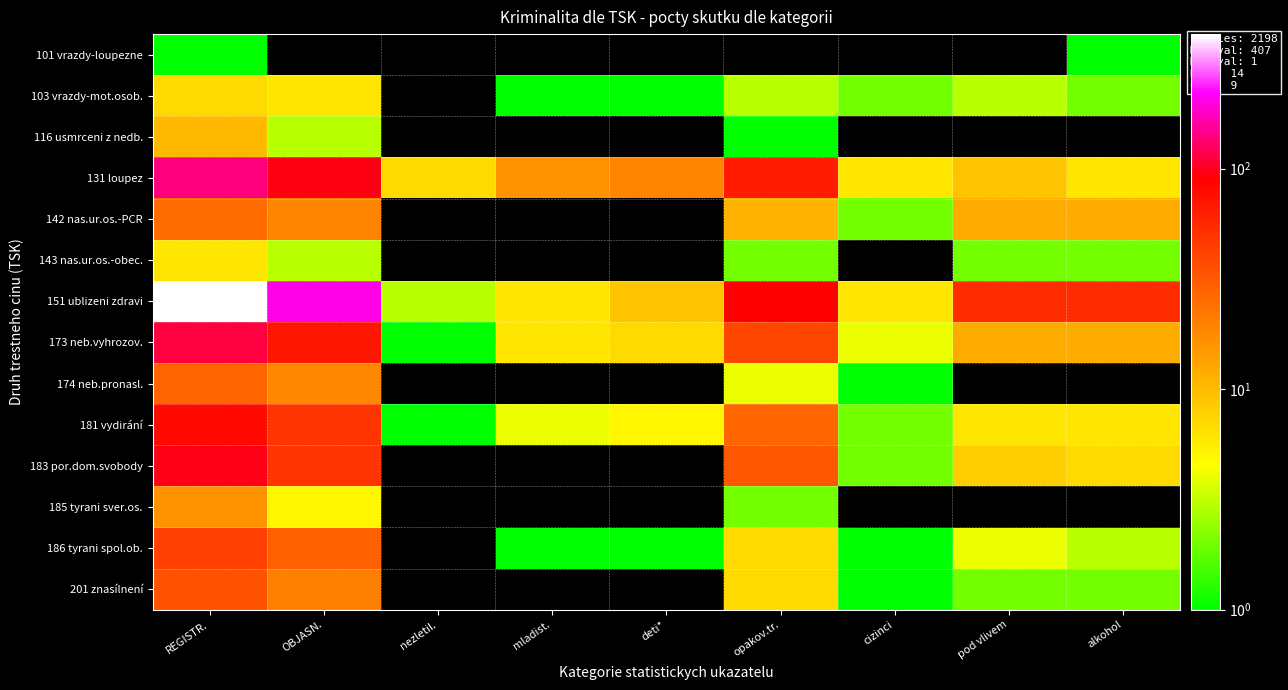

Rank the series at cizinci from lowest to highest value.

174 neb.pronasl., 173 neb.vyhrozov., 142 nas.ur.os.-PCR, 143 nas.ur.os.-obec., 186 tyrani spol.ob., 201 znasílnení, 181 vydirání, 183 por.dom.svobody, 151 ublizeni zdravi, 101 vrazdy-loupezne, 103 vrazdy-mot.osob., 116 usmrceni z nedb., 131 loupez, 185 tyrani sver.os.